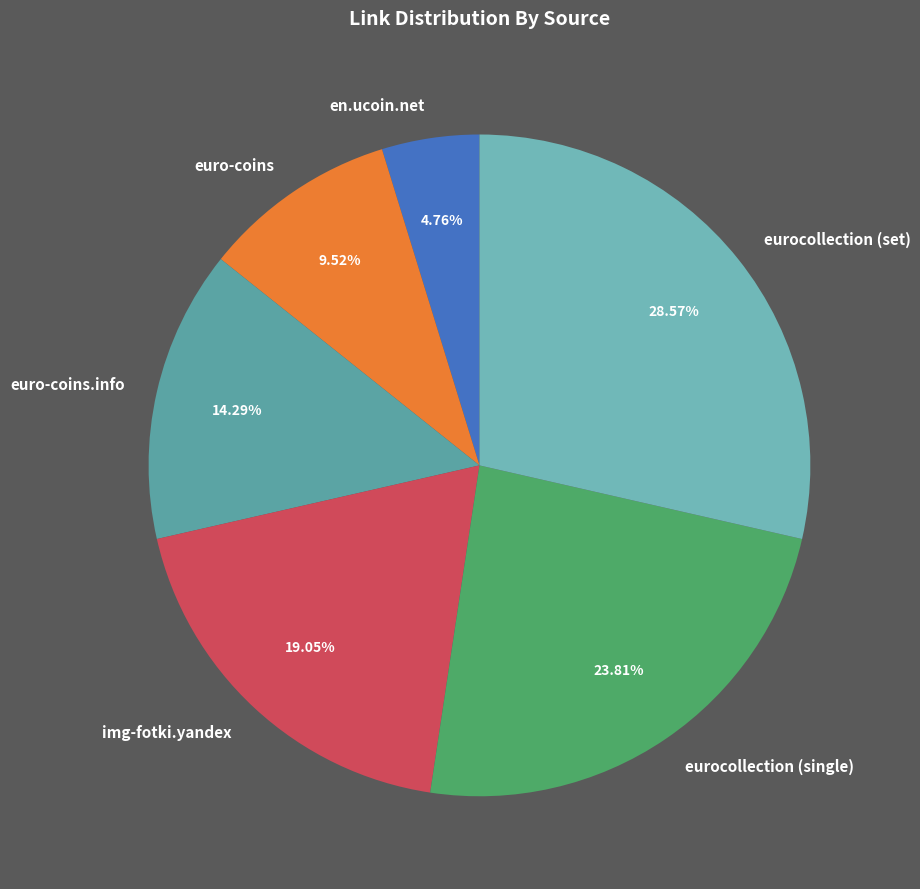

To the nearest percent, what is the combined percentage of en.ucoin.net and euro-coins.info?

19%